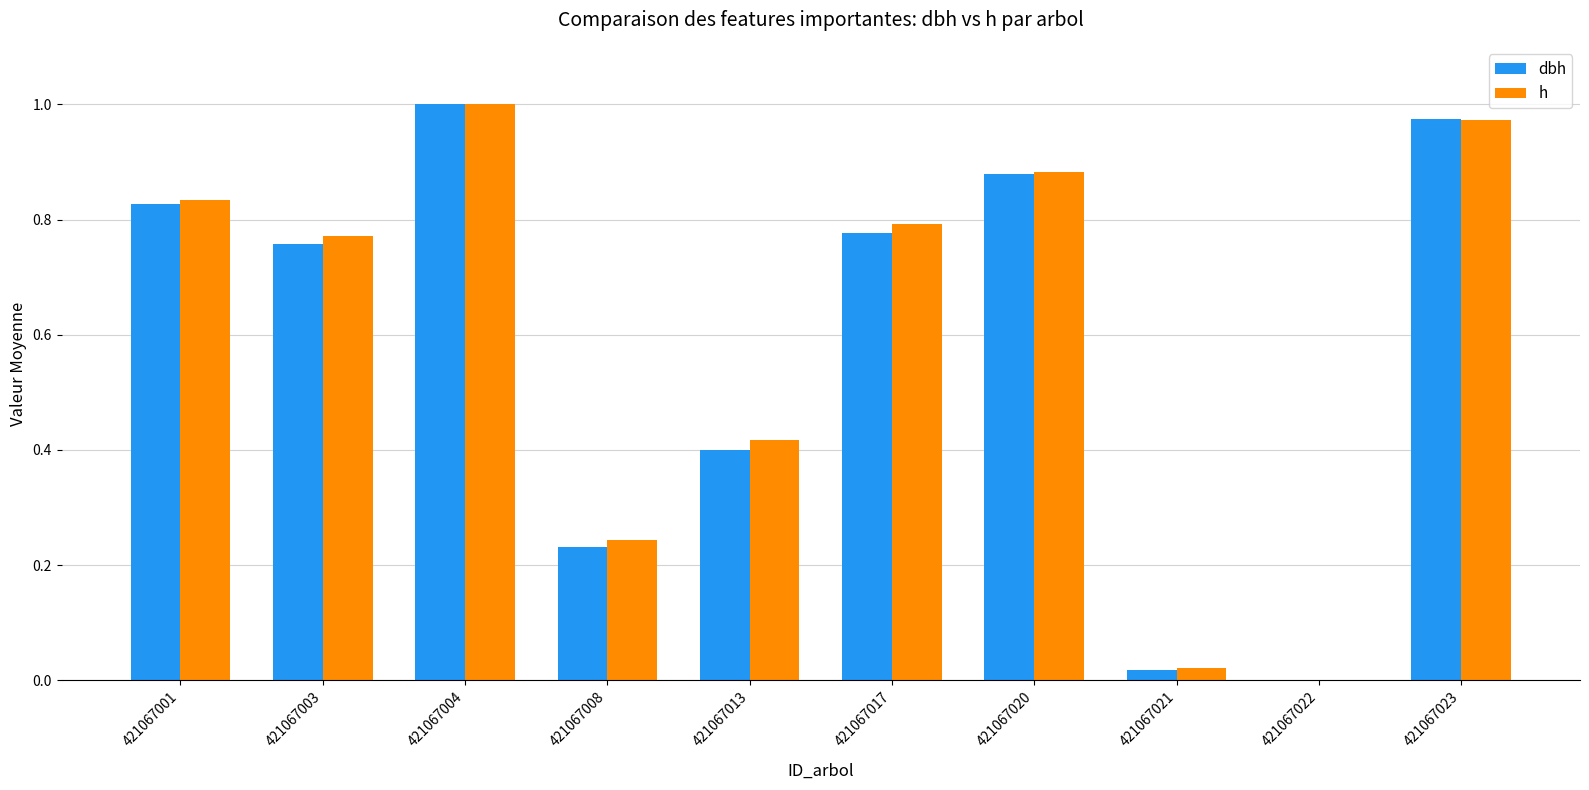

How many groups of bars are there?

10